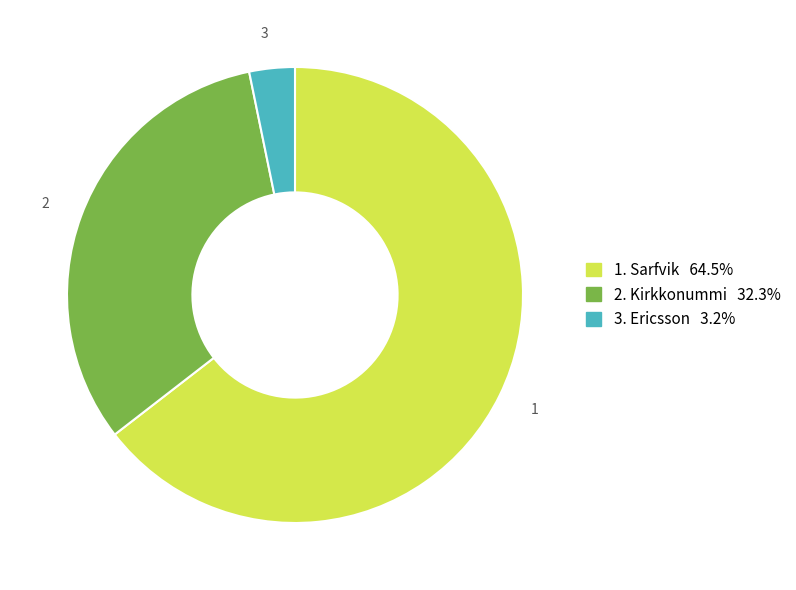

How many slices are in this pie chart?

3